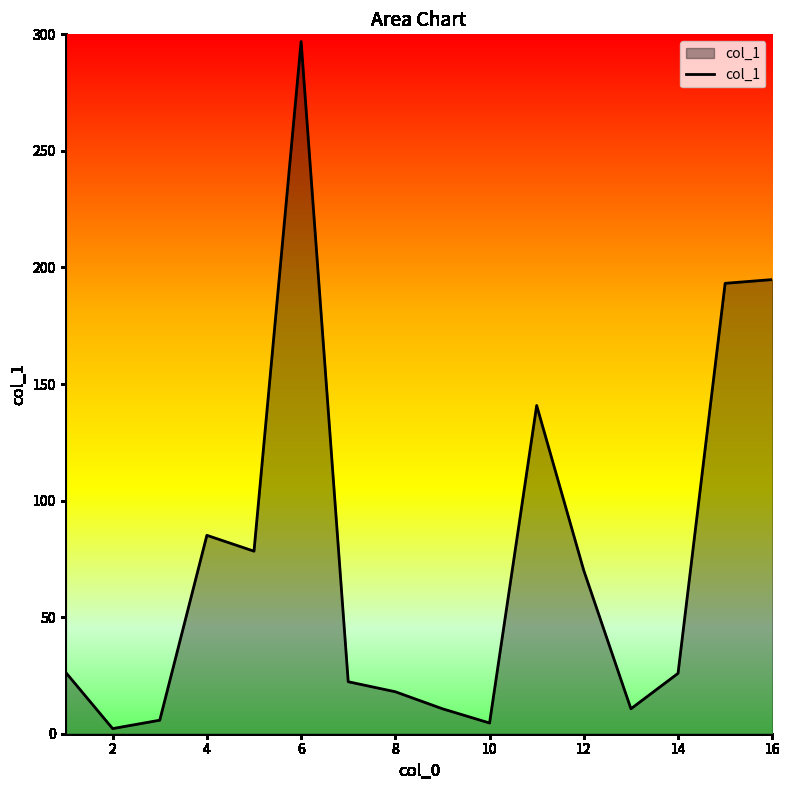

What is the maximum value shown in the chart?

296.9